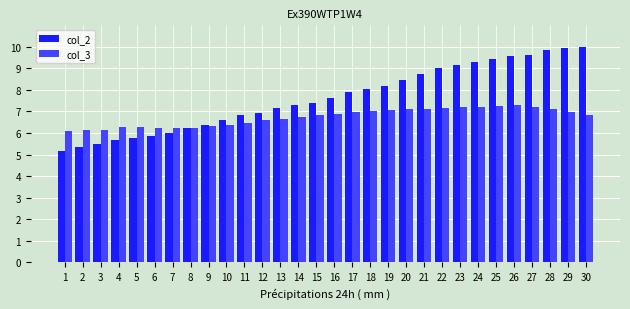

Which series has the widest spread of values?

col_2